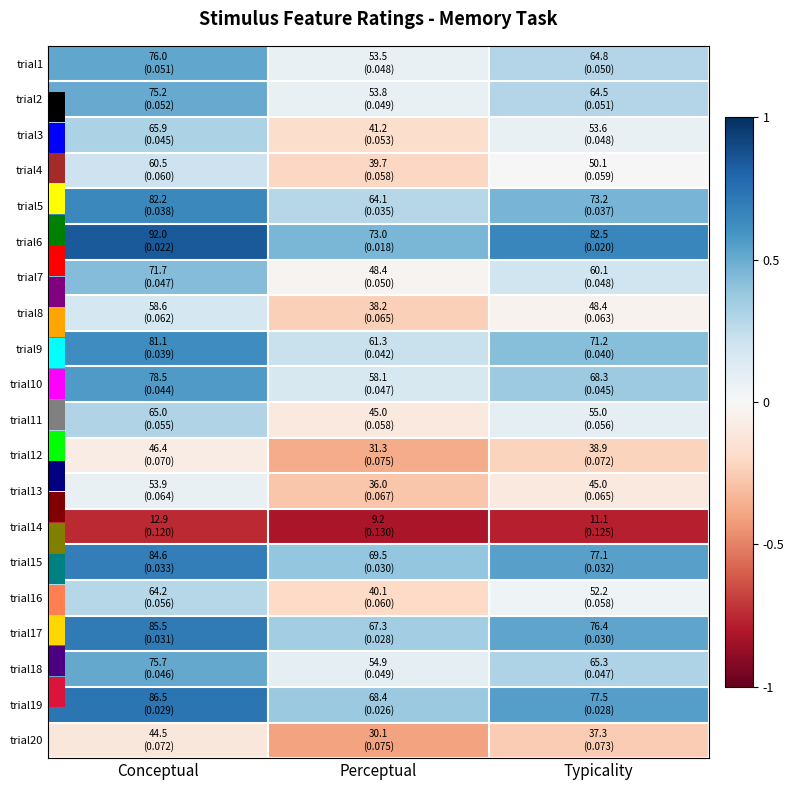

At which category is the sum across all series the highest?

Conceptual